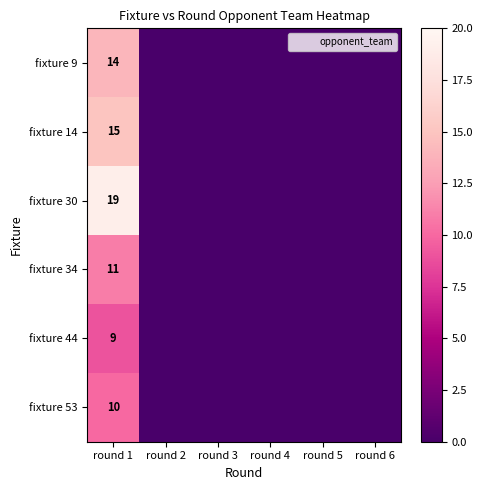

List the labels in order of fixture 30 value, largest first.

round 1, round 2, round 3, round 4, round 5, round 6